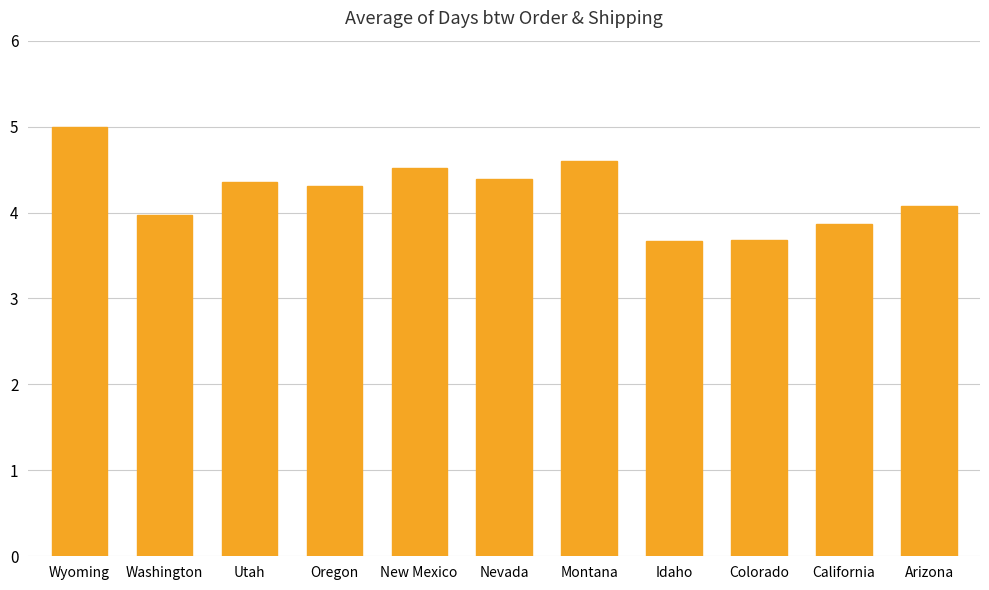

Reading left to right, extract all data points from this chart.

5.0	4.0	4.4	4.3	4.5	4.4	4.6	3.7	3.7	3.9	4.1